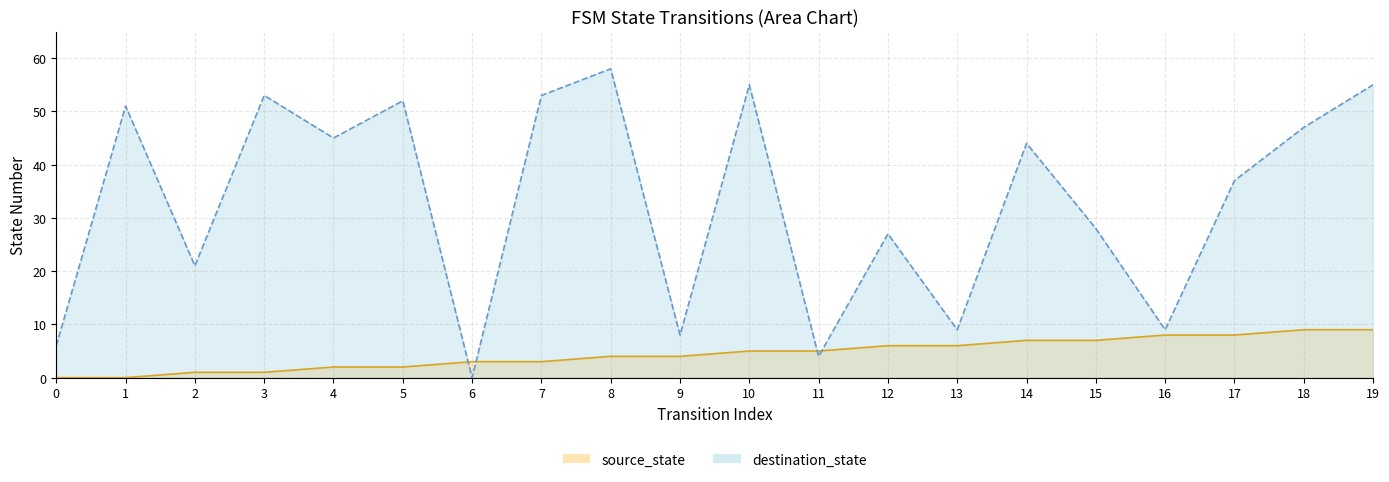

What is the value of the source_state point at the 19th from the left?

9